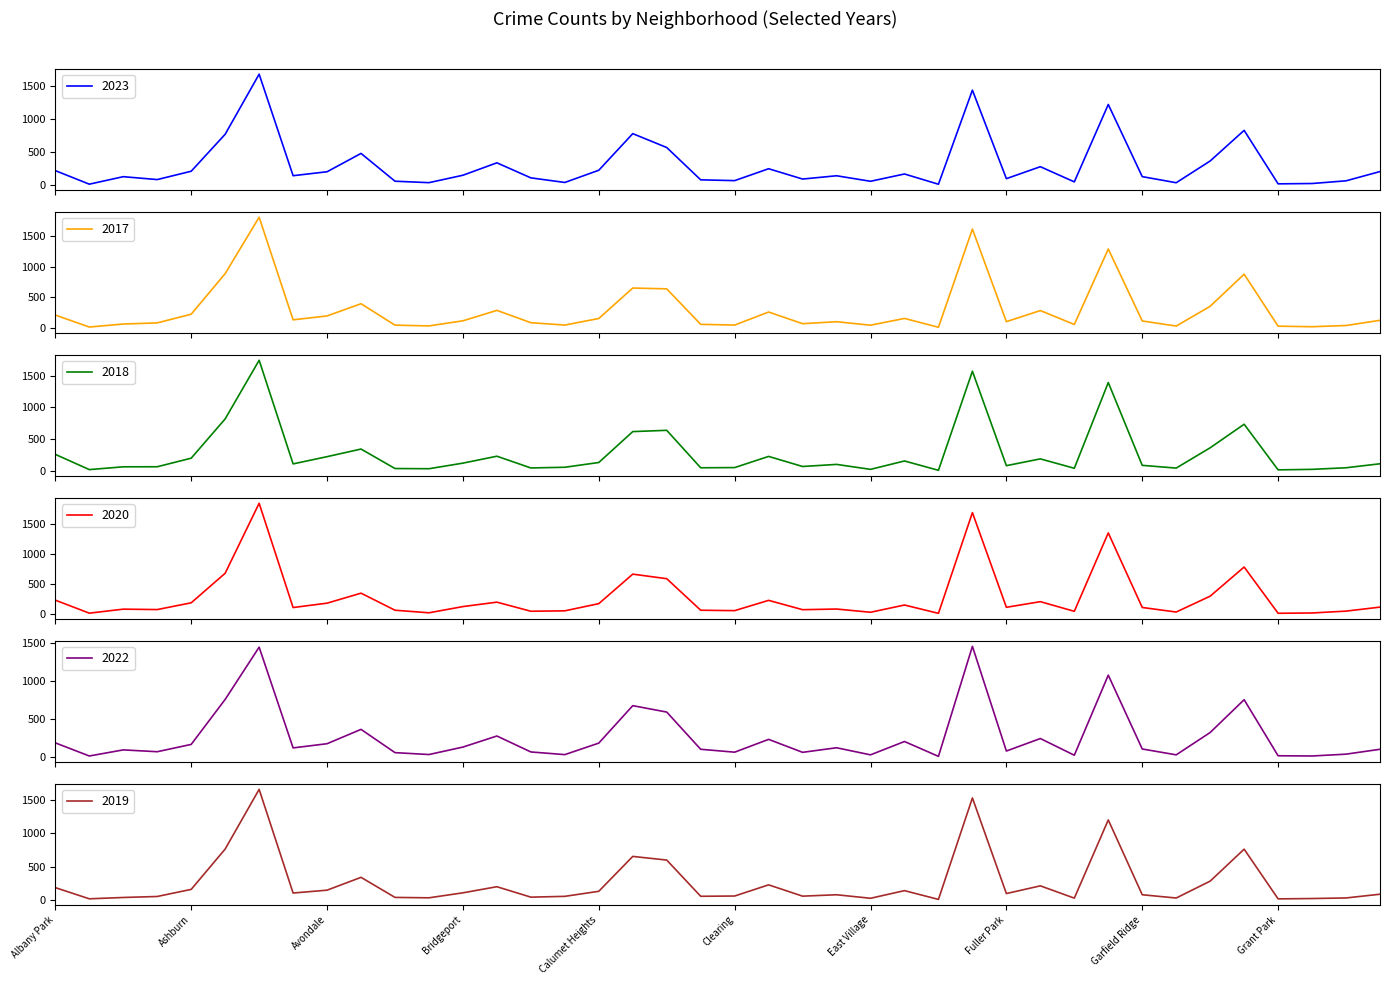

What is the sum of all 2020 values?

10969